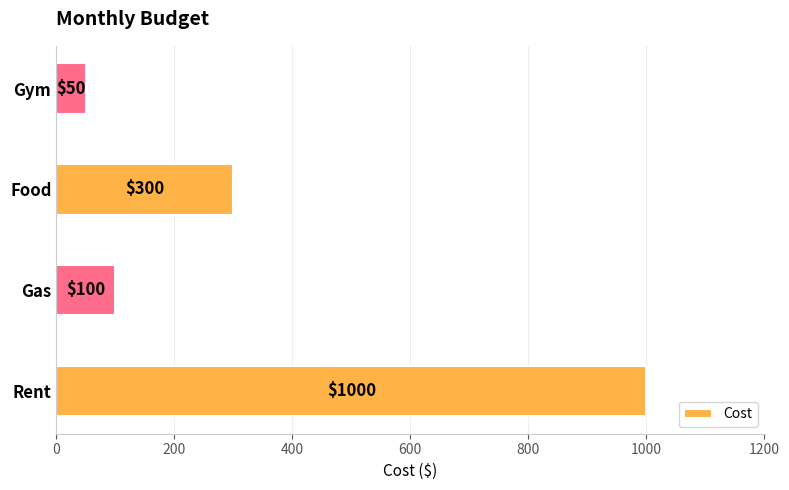

What is the change in value from Rent to Gym?

-950